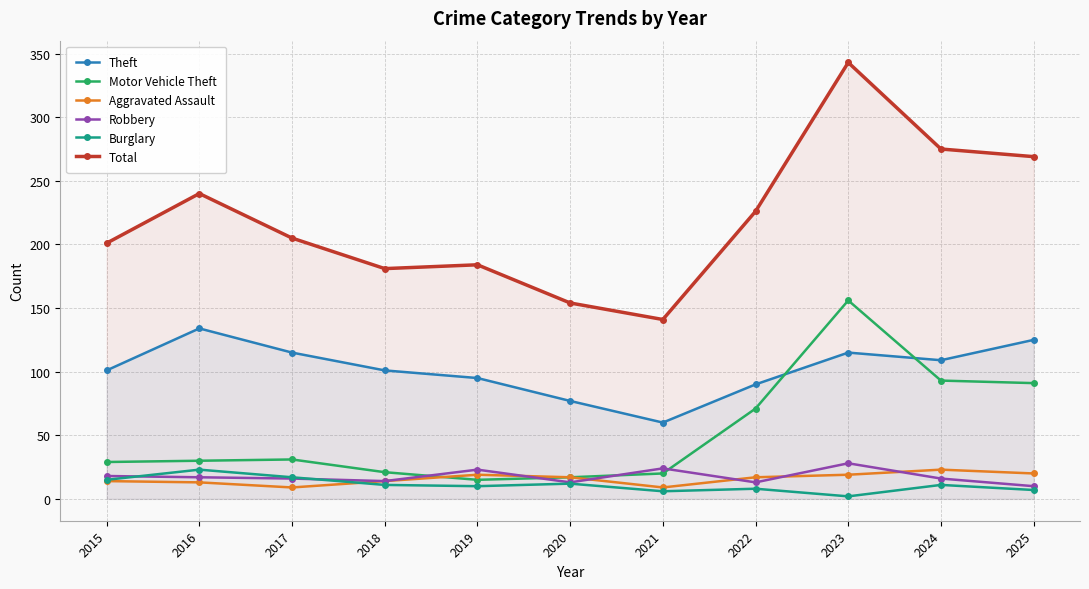

Rank the series at 2025 from lowest to highest value.

Burglary, Robbery, Aggravated Assault, Motor Vehicle Theft, Theft, Total